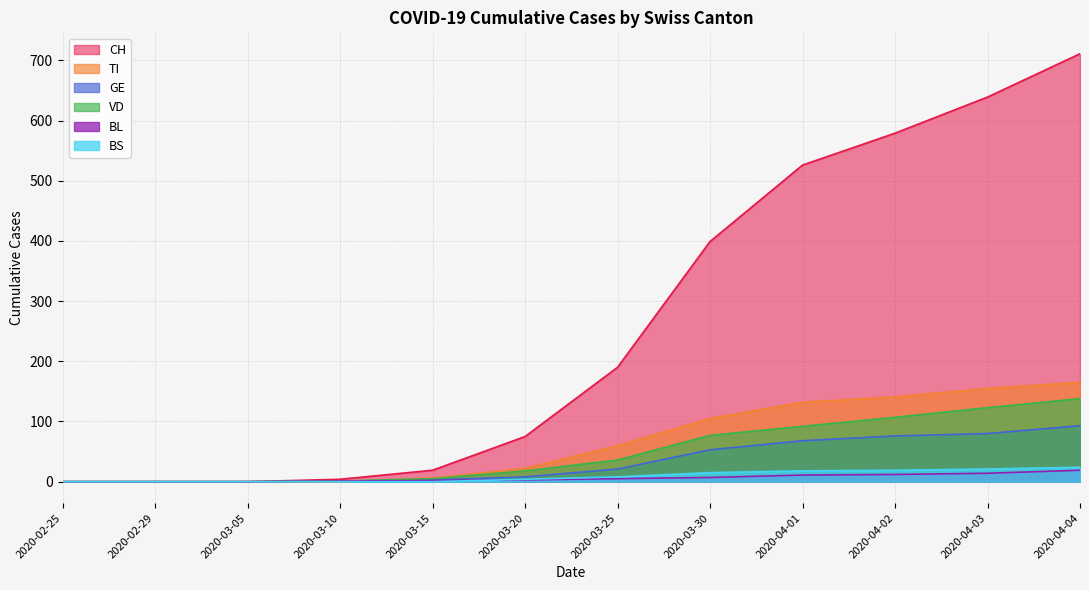

What are all the series names shown in the legend?

CH, TI, GE, VD, BL, BS